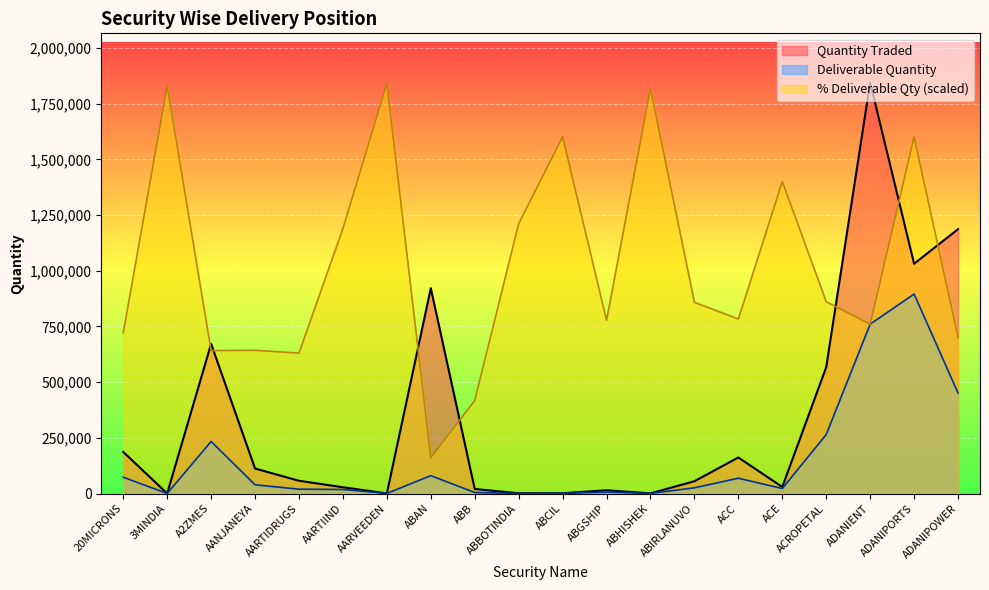

Reading left to right, list all the values displayed in this chart.

Quantity Traded: 20MICRONS=186801	3MINDIA=373	A2ZMES=672020	AANJANEYA=112257	AARTIDRUGS=57367	AARTIIND=28144	AARVEEDEN=512	ABAN=921879	ABB=20421	ABBOTINDIA=1052	ABCIL=1297	ABGSHIP=14697	ABHISHEK=766	ABIRLANUVO=55229	ACC=161826	ACE=29588	ACROPETAL=567218	ADANIENT=1844796	ADANIPORTS=1031669	ADANIPOWER=1186972
Deliverable Quantity: 20MICRONS=73137	3MINDIA=370	A2ZMES=233743	AANJANEYA=39131	AARTIDRUGS=19601	AARTIIND=18157	AARVEEDEN=511	ABAN=80270	ABB=4623	ABBOTINDIA=691	ABCIL=1126	ABGSHIP=6198	ABHISHEK=755	ABIRLANUVO=25703	ACC=68729	ACE=22463	ACROPETAL=264826	ADANIENT=760486	ADANIPORTS=895681	ADANIPOWER=451190